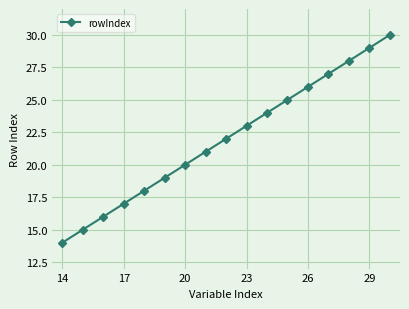

How many values are below 22?

8